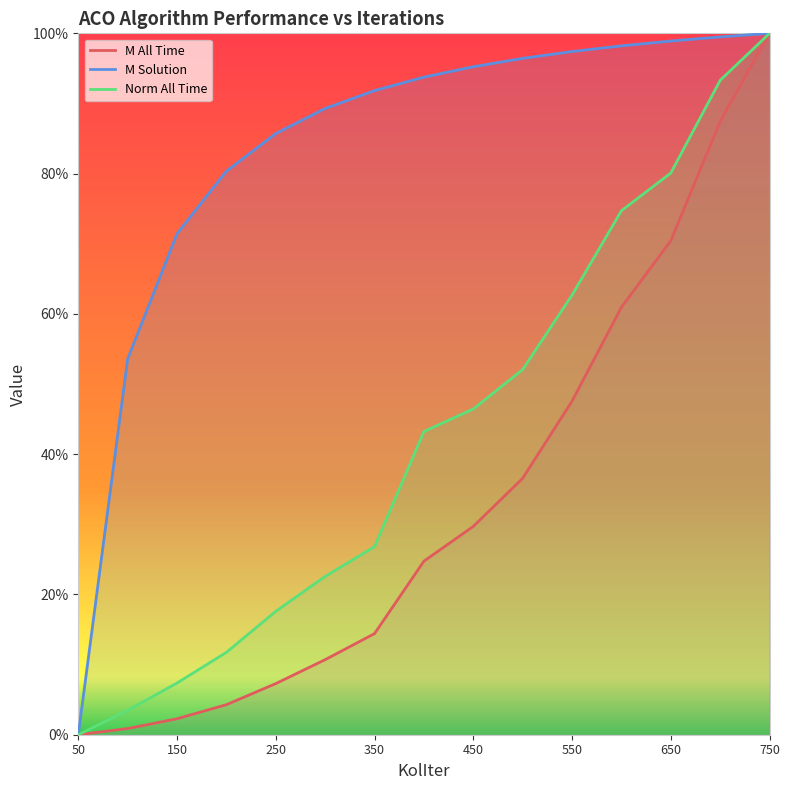

What is the value of the M Solution point at the 8th from the left?

0.9